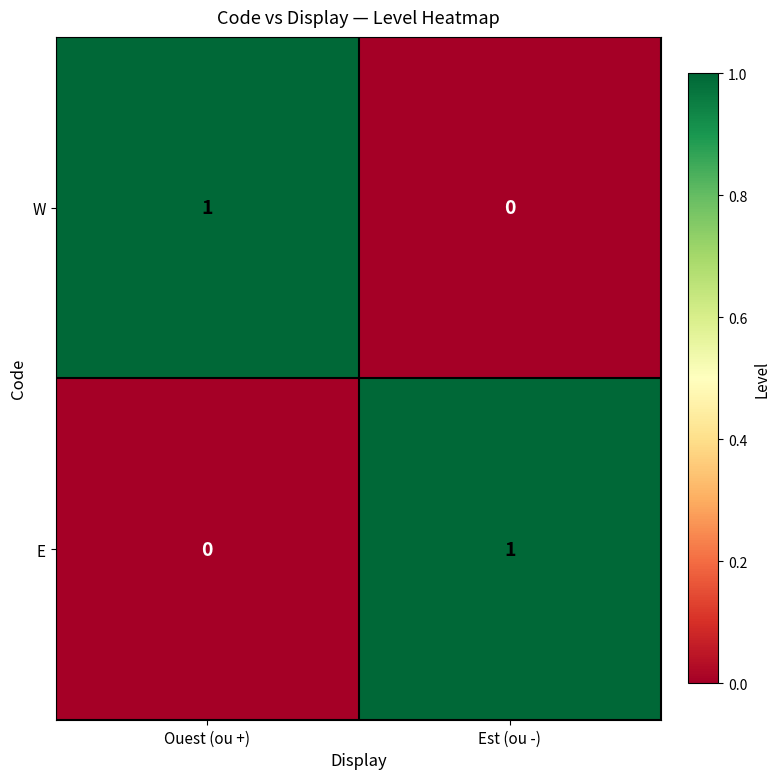

Reading left to right, transcribe all the data shown in this chart.

W: 1	0
E: 0	1